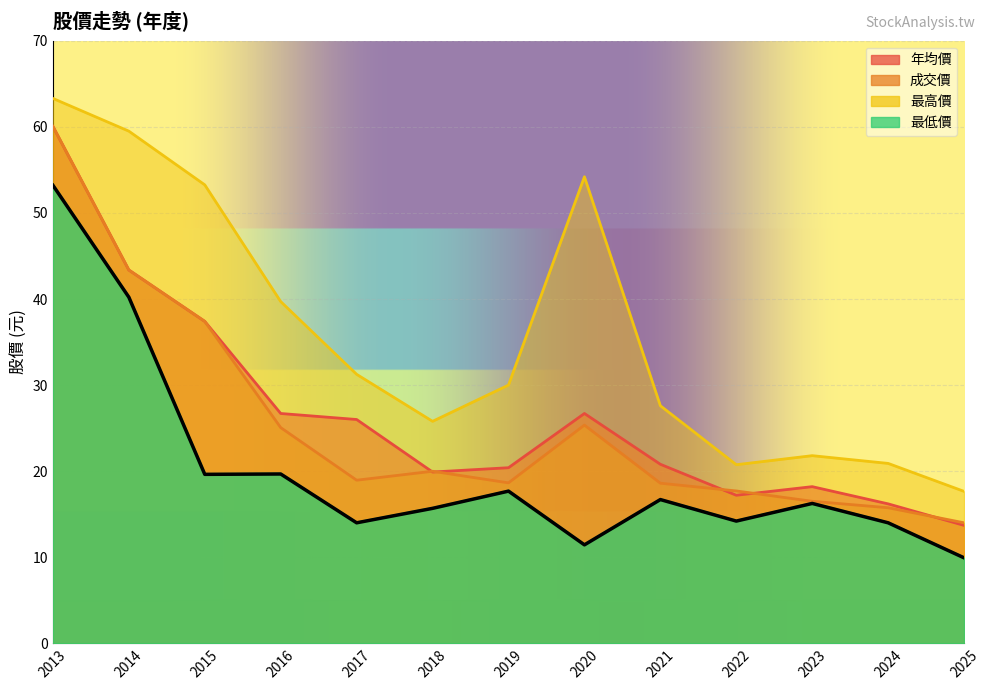

What is the total value across all series at 2022?

69.8